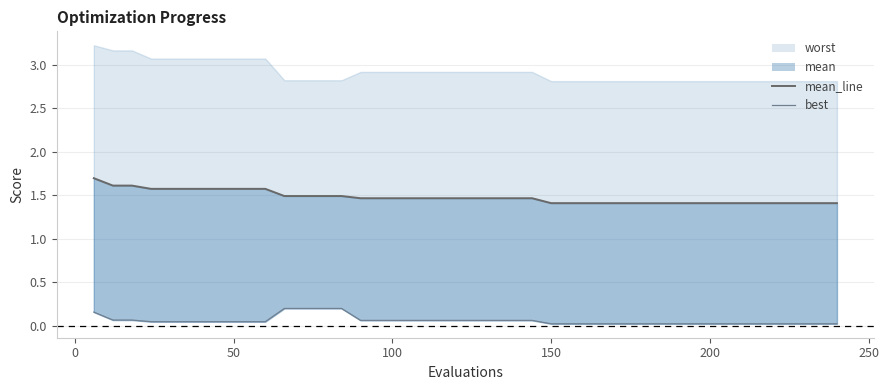

True or false: mean_line and best intersect in this chart.

False